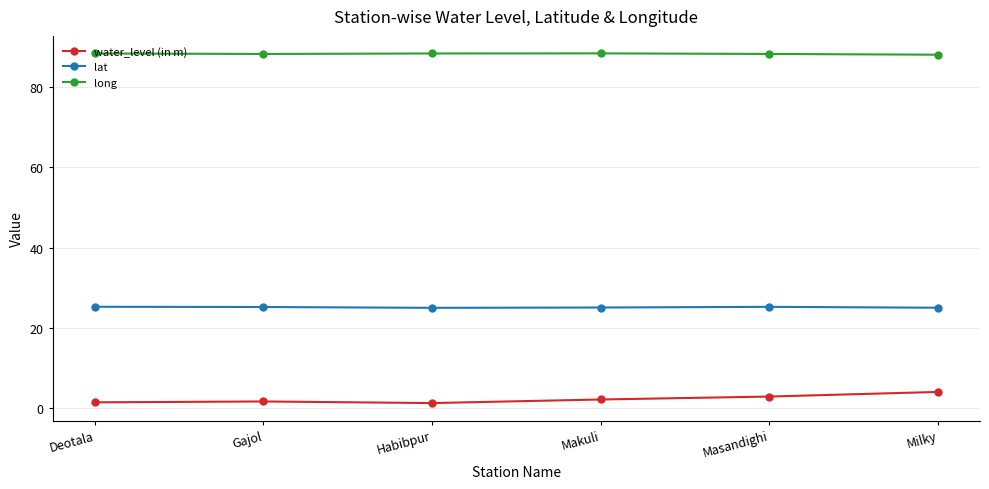

Which series has the widest spread of values?

water_level (in m)